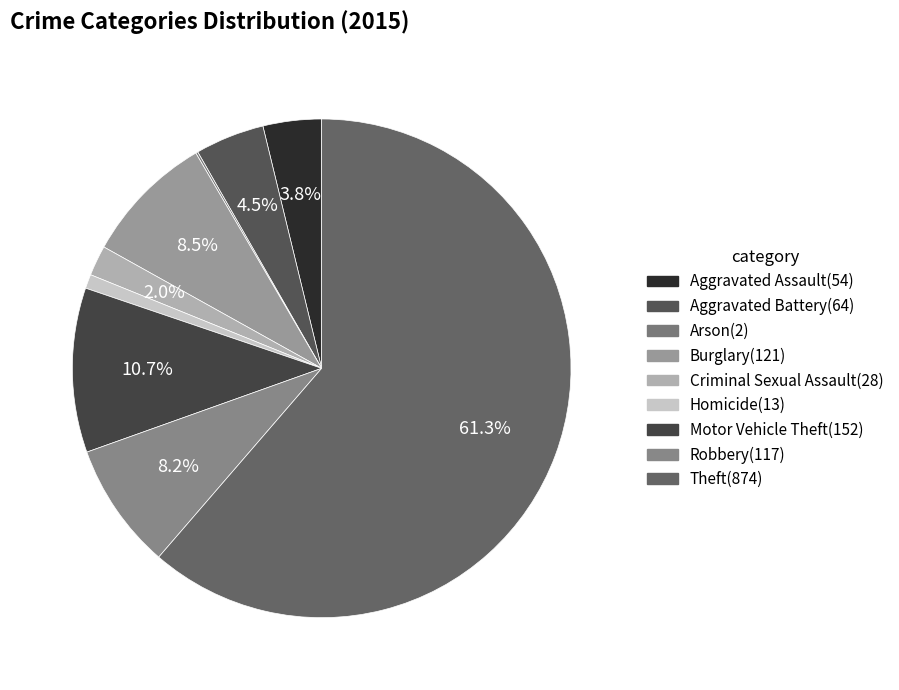

To the nearest percent, what portion does Theft represent?

61%